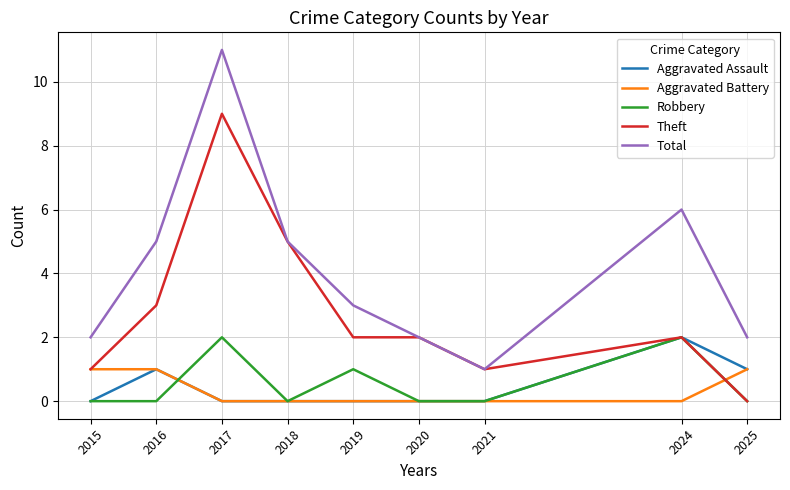

Reading left to right, transcribe all the data shown in this chart.

Aggravated Assault: 0	1	0	0	0	0	0	2	1
Aggravated Battery: 1	1	0	0	0	0	0	0	1
Robbery: 0	0	2	0	1	0	0	2	0
Theft: 1	3	9	5	2	2	1	2	0
Total: 2	5	11	5	3	2	1	6	2